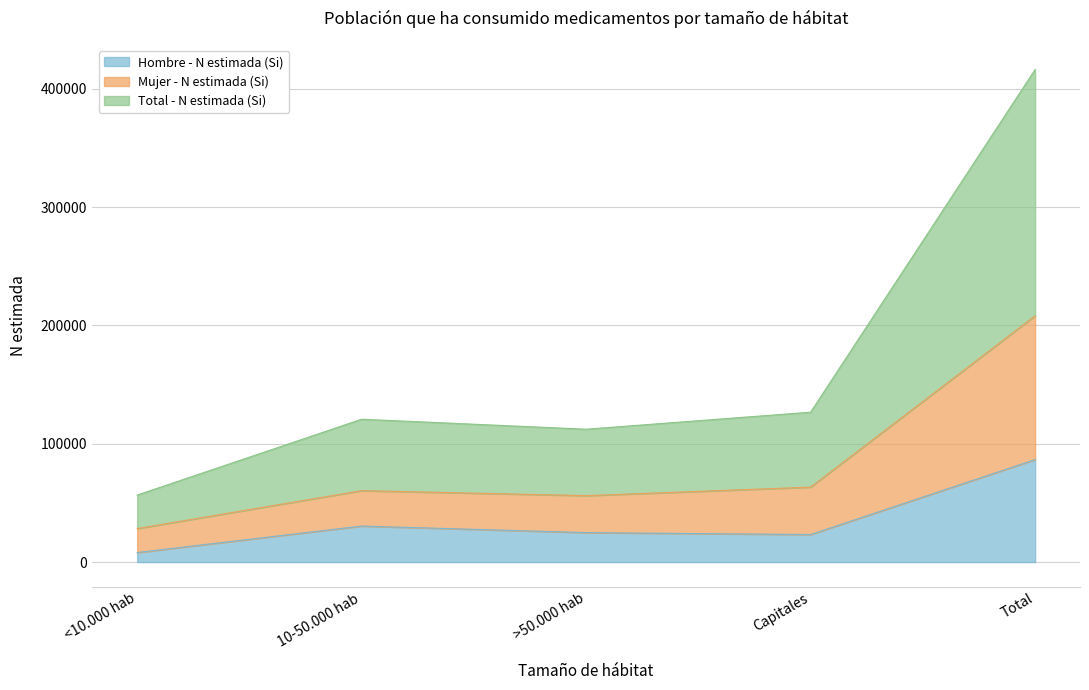

What is the maximum value for Hombre - N estimada (Si)?

86595